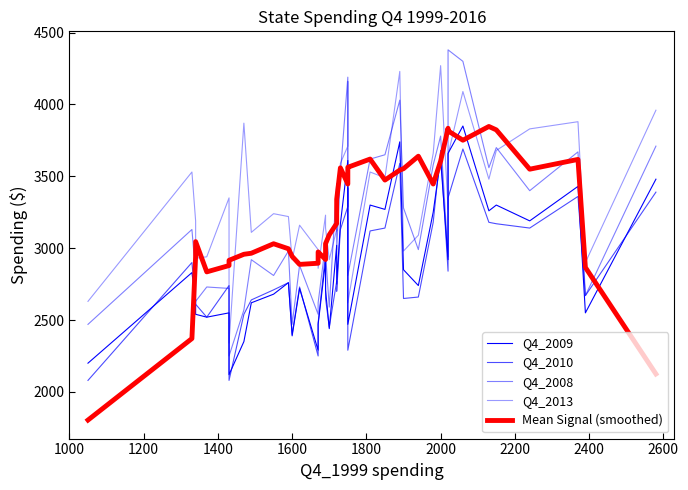

How many lines are shown in the chart?

5